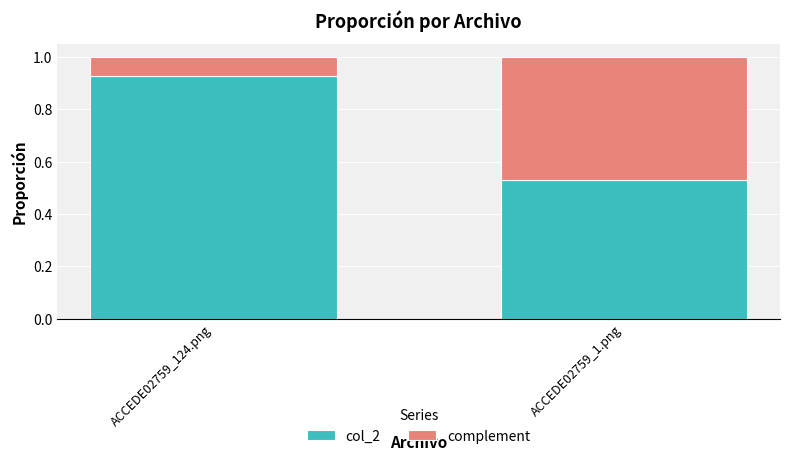

What is the difference between the col_2 values at ACCEDE02759_124.png and ACCEDE02759_1.png?

0.4